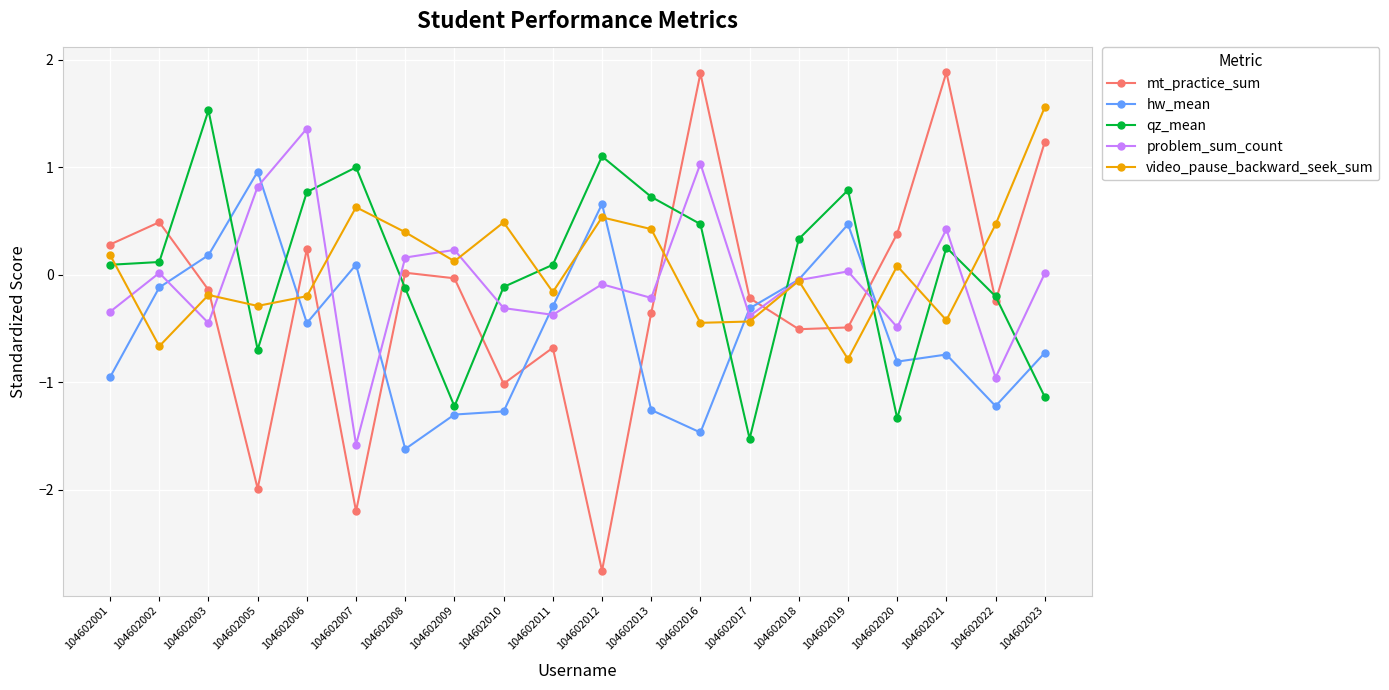

At 104602002, list the series in order from largest to smallest.

mt_practice_sum, qz_mean, problem_sum_count, hw_mean, video_pause_backward_seek_sum